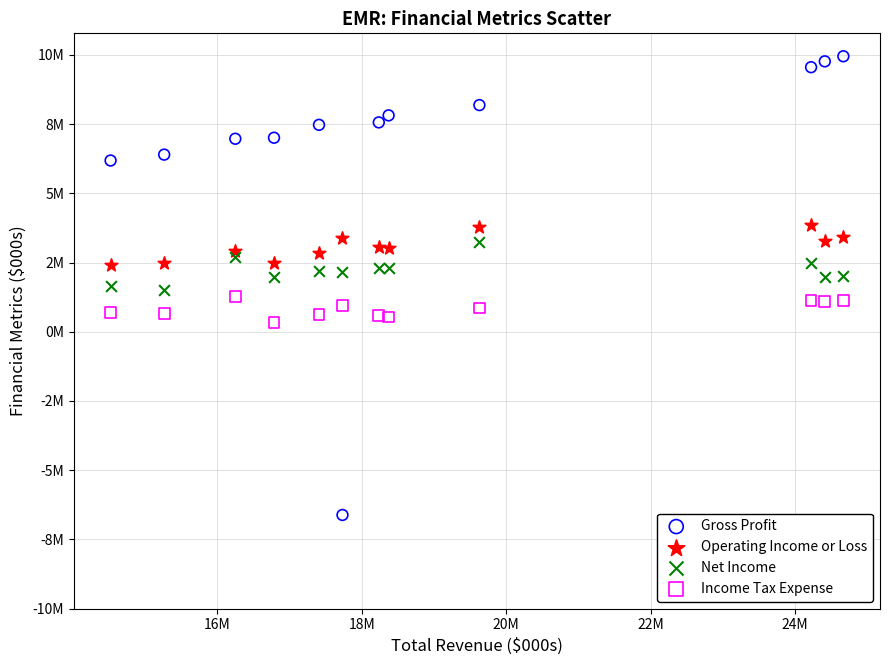

Which series has the largest Y range (max minus min)?

Gross Profit